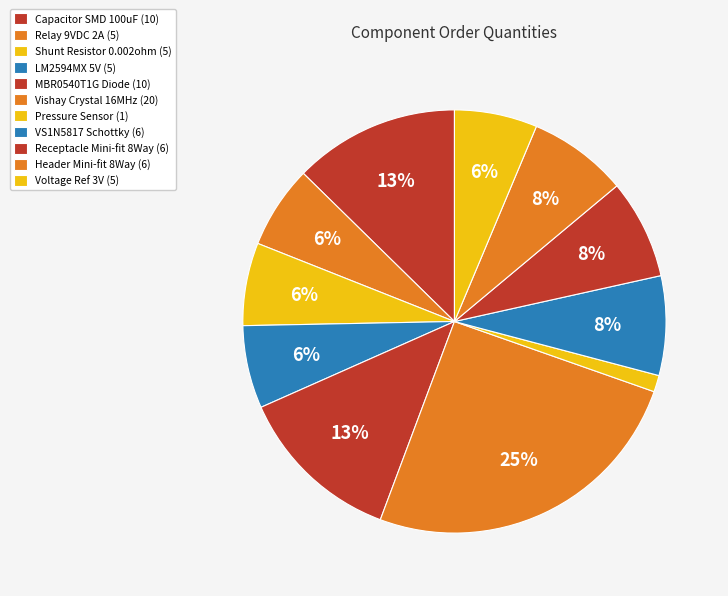

Count the number of slices in the pie.

11